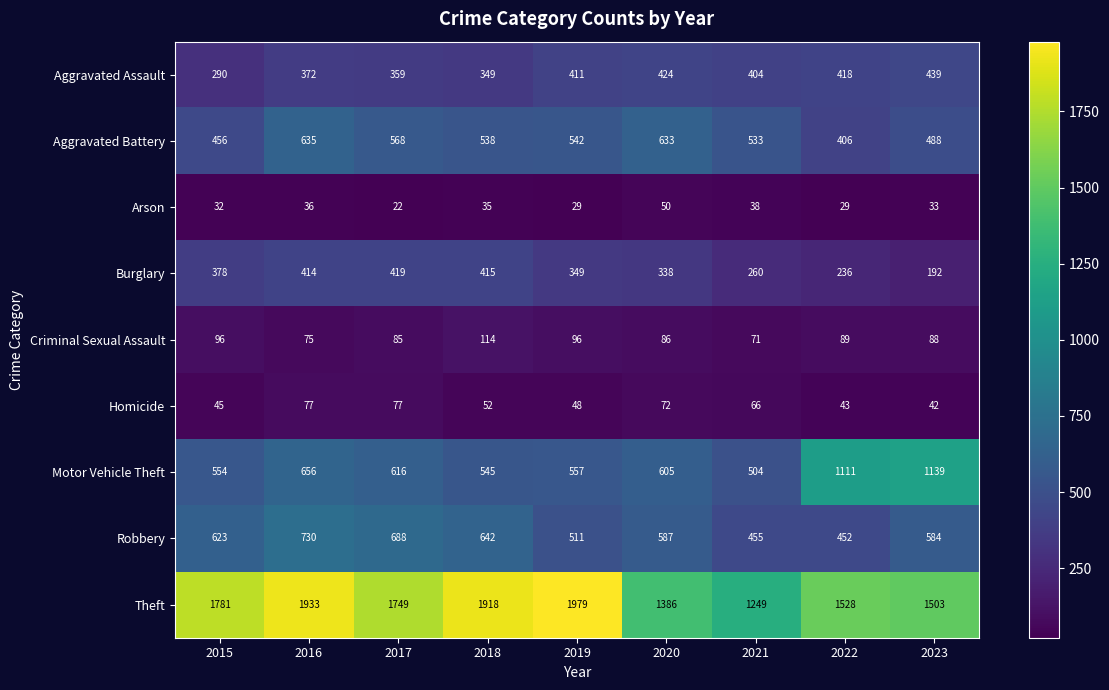

Between 2017 and 2019, which series saw the biggest shift?

Theft